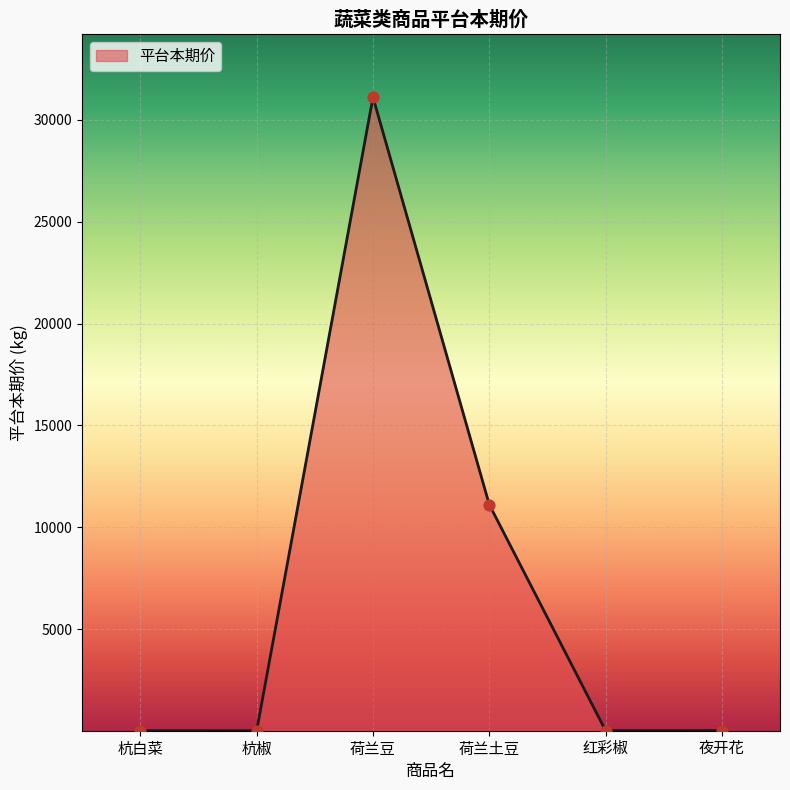

Between 荷兰豆 and 荷兰土豆, which is larger?

荷兰豆